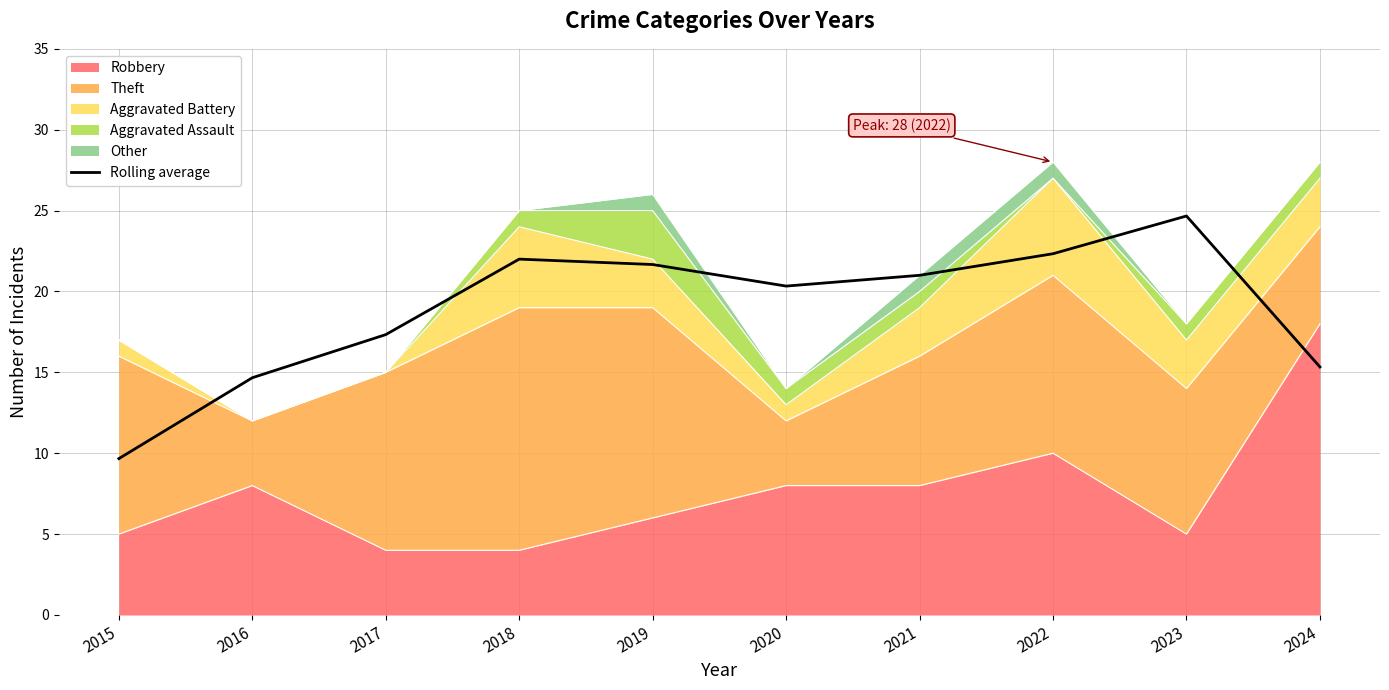

Where does the data first go above 21?

2018